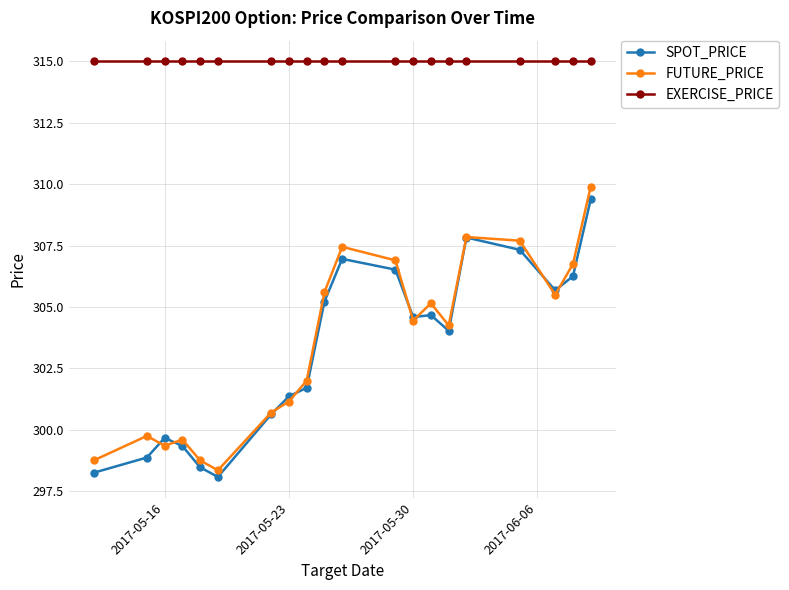

True or false: EXERCISE_PRICE and FUTURE_PRICE cross at least once.

False